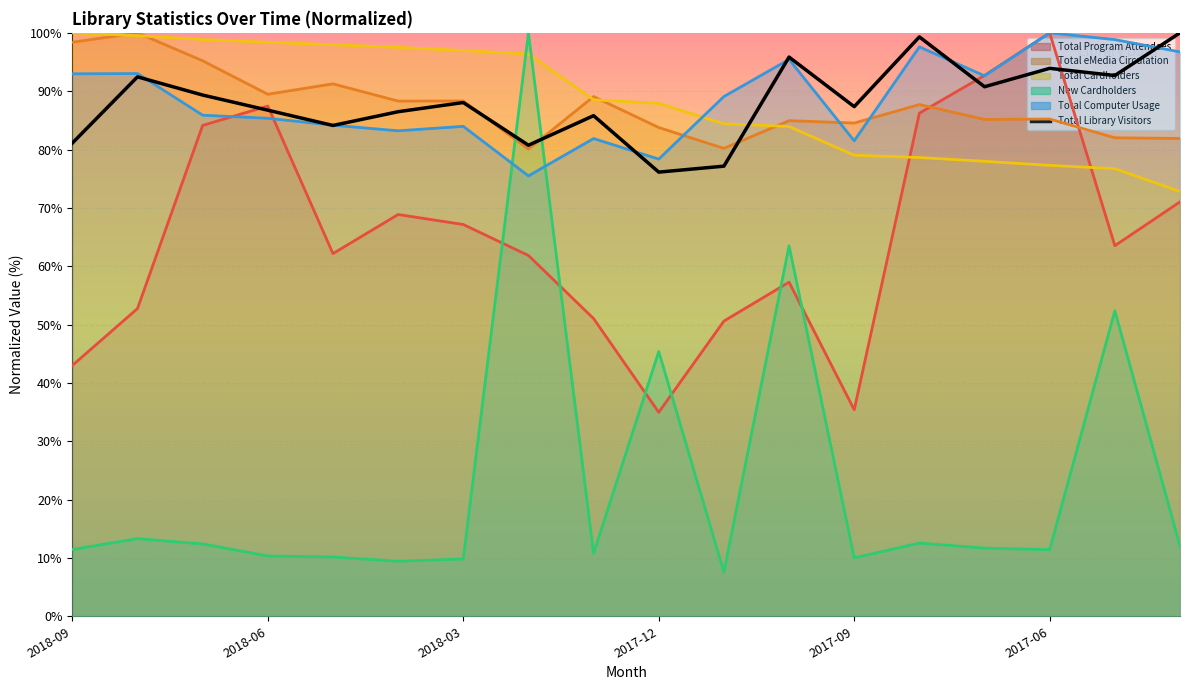

What is the value of the Total Cardholders point at the 2nd from the left?

99.5